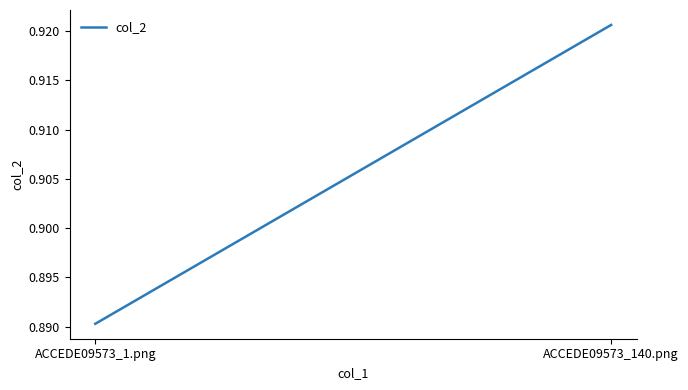

What is the greatest value displayed?

0.9